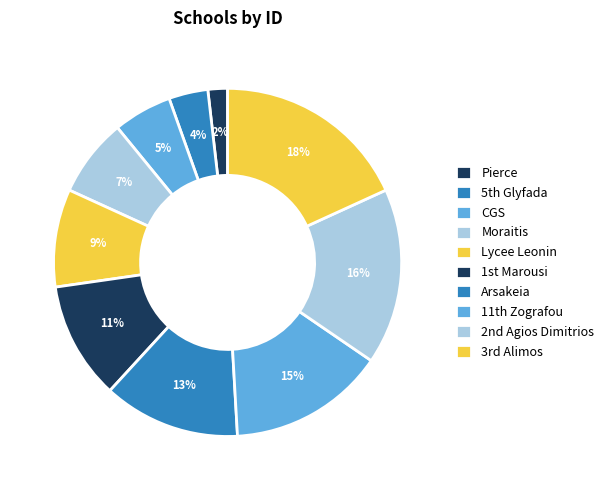

Rank the categories by value from lowest to highest.

Pierce, 5th Glyfada, CGS, Moraitis, Lycee Leonin, 1st Marousi, Arsakeia, 11th Zografou, 2nd Agios Dimitrios, 3rd Alimos